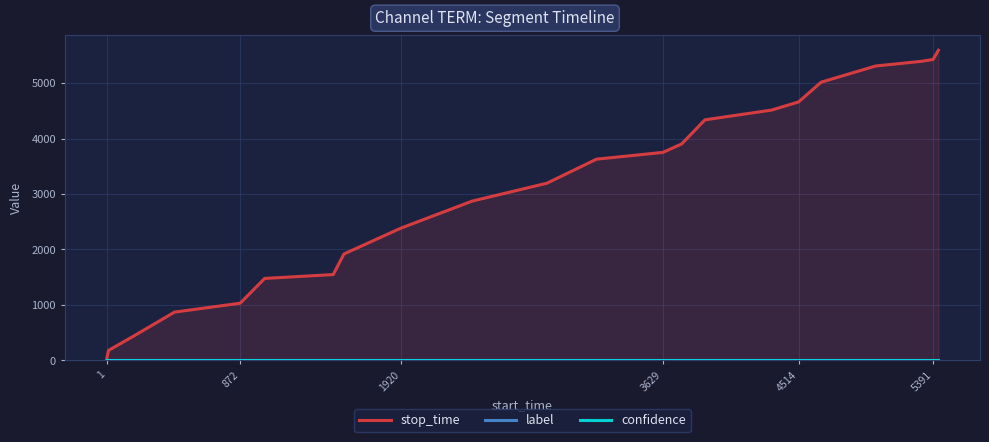

Reading left to right, list all the values displayed in this chart.

stop_time: 12.0	179.0	443.0	871.0	1031.0	1478.0	1548.0	1919.0	2384.0	2872.0	3195.0	3628.0	3750.0	3902.0	4337.0	4513.0	4660.0	5016.0	5308.0	5390.0	5425.0	5592.0
label: 0.0	0.0	0.0	0.0	0.0	0.0	0.0	0.0	0.0	0.0	0.0	0.0	0.0	0.0	0.0	0.0	0.0	0.0	0.0	0.0	0.0	0.0
confidence: 0.6	0.6	0.6	0.6	0.6	0.6	0.6	0.6	0.6	0.6	0.6	0.6	0.6	0.6	0.6	0.6	0.6	0.6	0.6	0.6	0.6	0.6